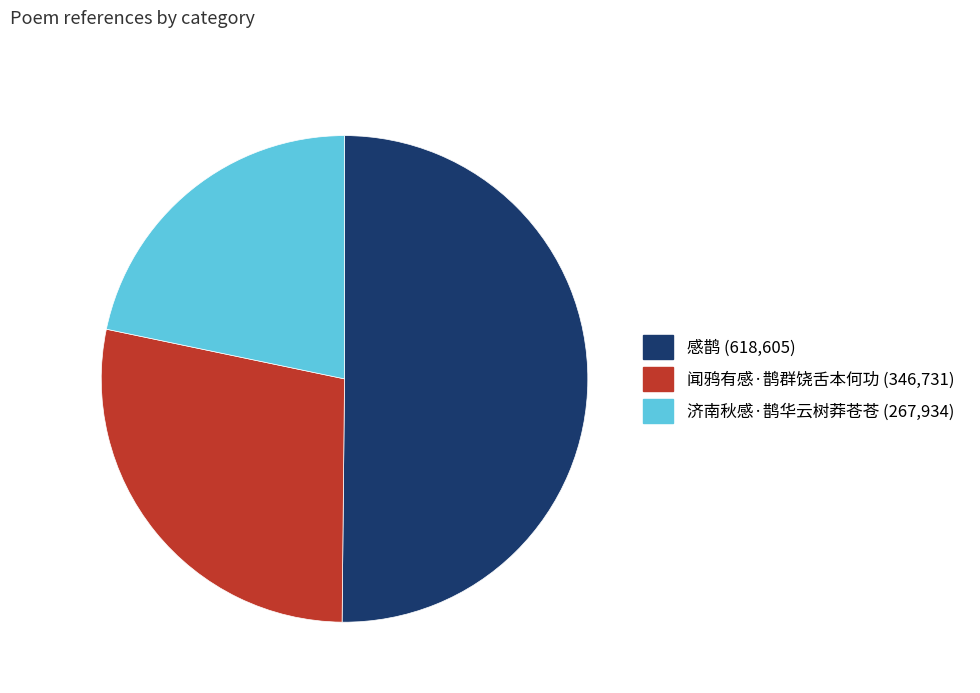

Is the sum of 感鹊 and 闻鸦有感·鹊群饶舌本何功 greater than half?

Yes